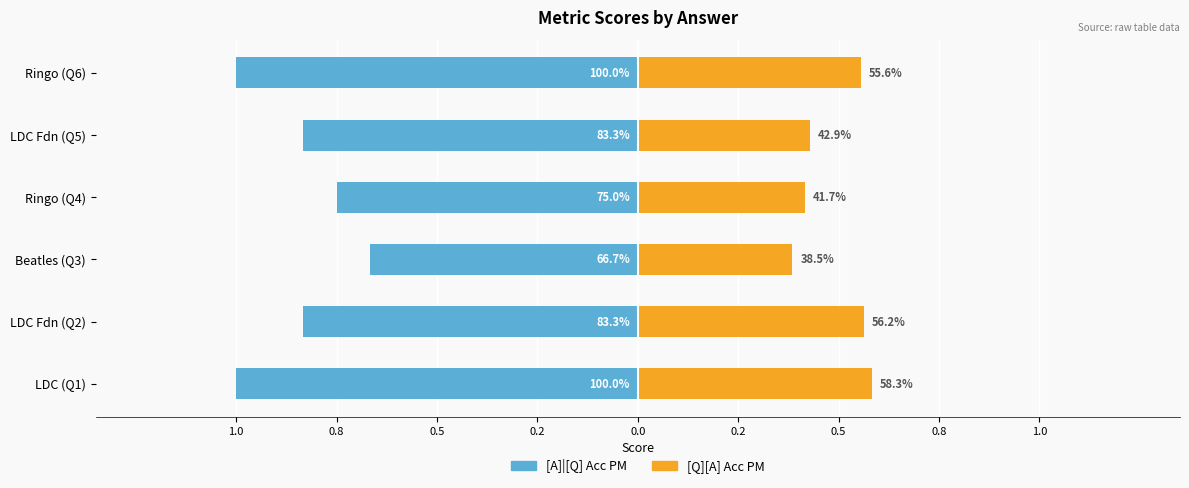

True or false: [A]|[Q] Acc PM has a value of -1.0 at LDC (Q1).

True